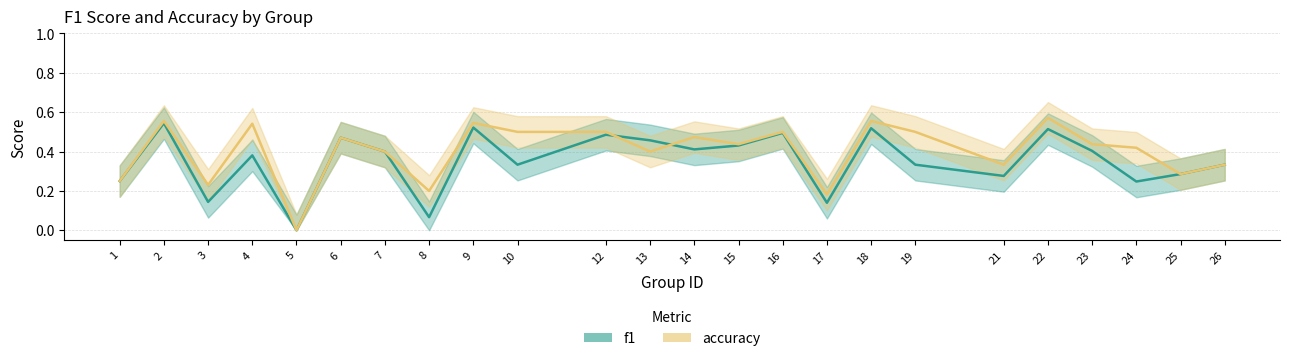

At how many categories does at least one series exceed 0?

23